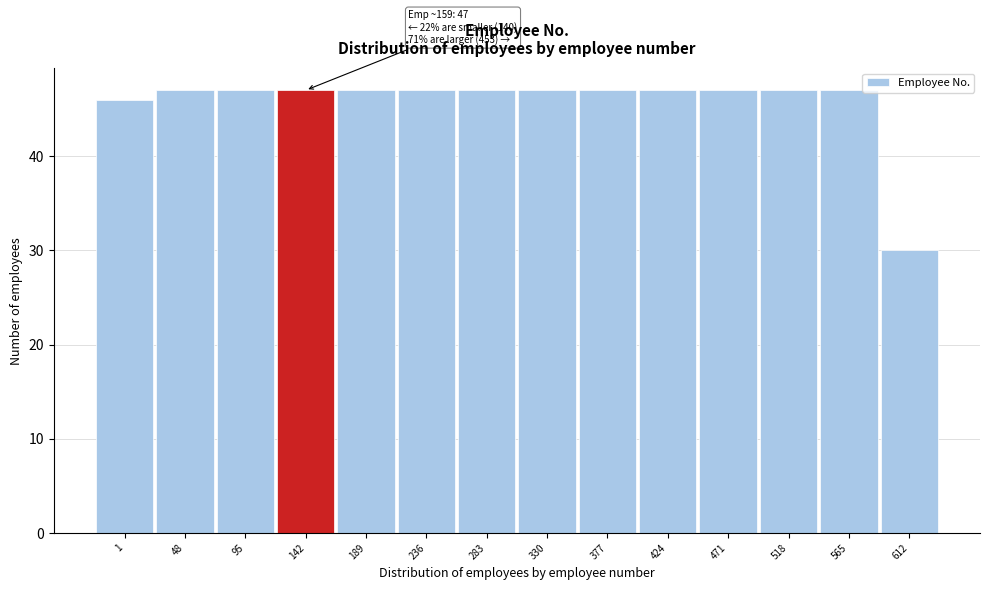

Reading left to right, list all the values displayed in this chart.

1=46	48=47	95=47	142=47	189=47	236=47	283=47	330=47	377=47	424=47	471=47	518=47	565=47	612=30